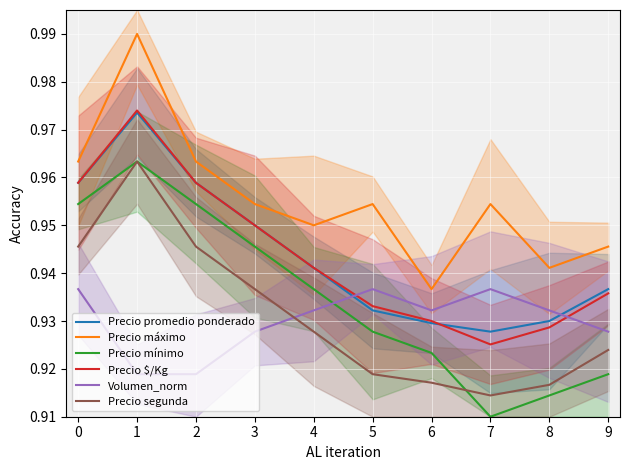

At which category does Volumen_norm reach its first local peak?

5